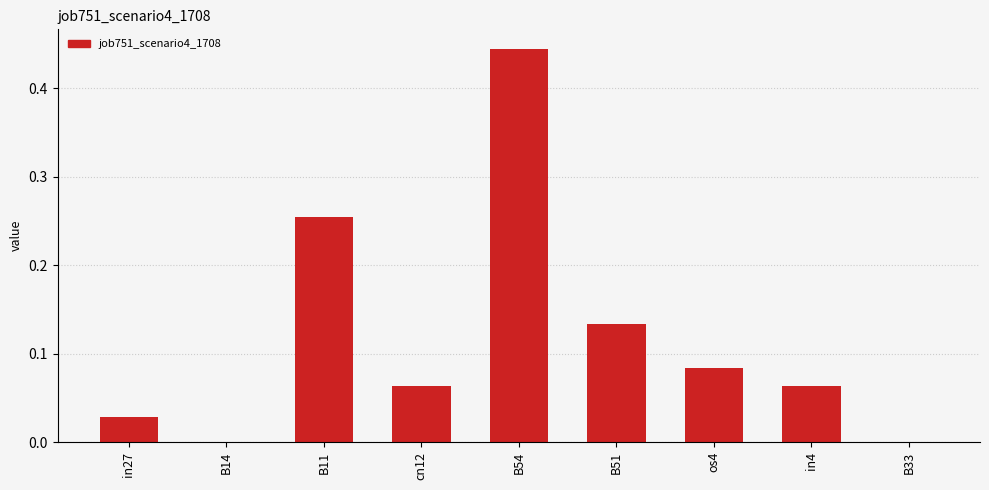

Is it true that the value at in27 is 0.0?

True